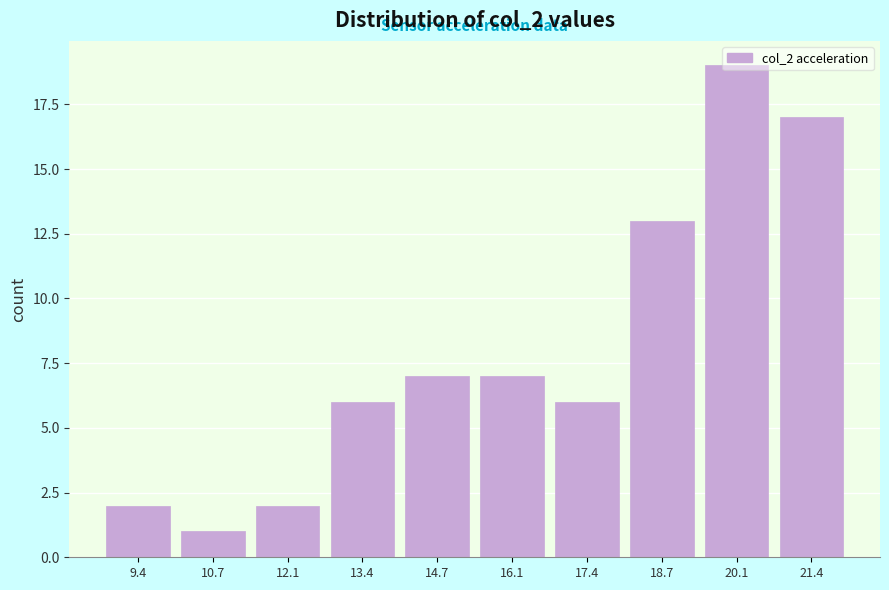

What is the greatest value displayed?

19